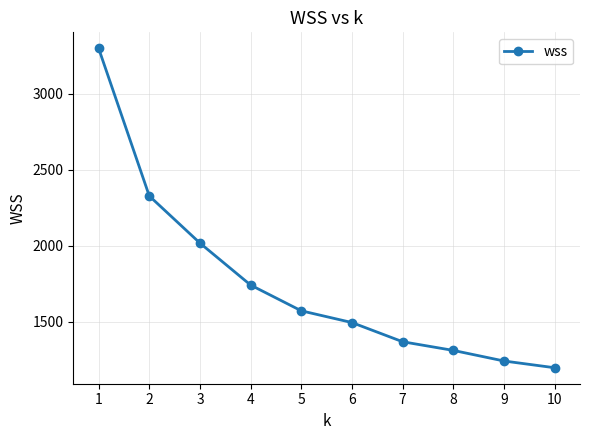

Rank the categories by value from lowest to highest.

10, 9, 8, 7, 6, 5, 4, 3, 2, 1